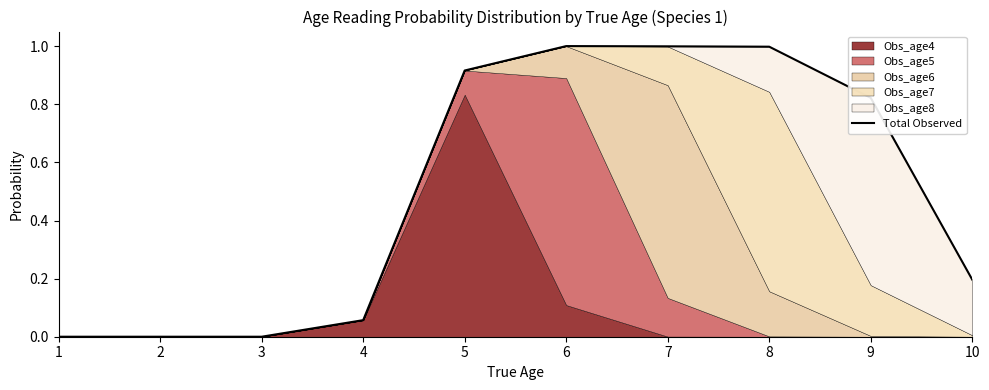

At which category does the data reach its first local peak?

6